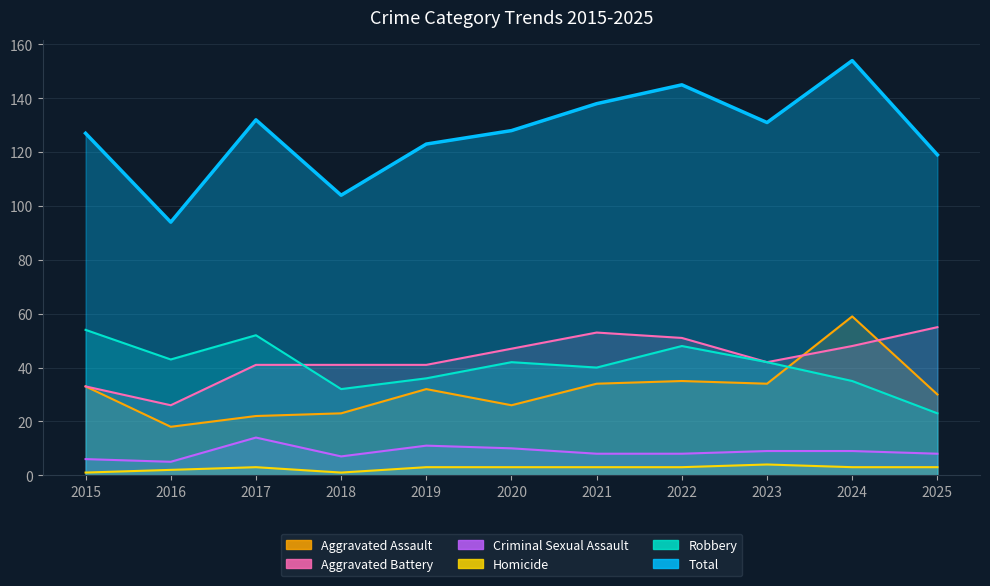

True or false: Total and Aggravated Assault intersect in this chart.

False